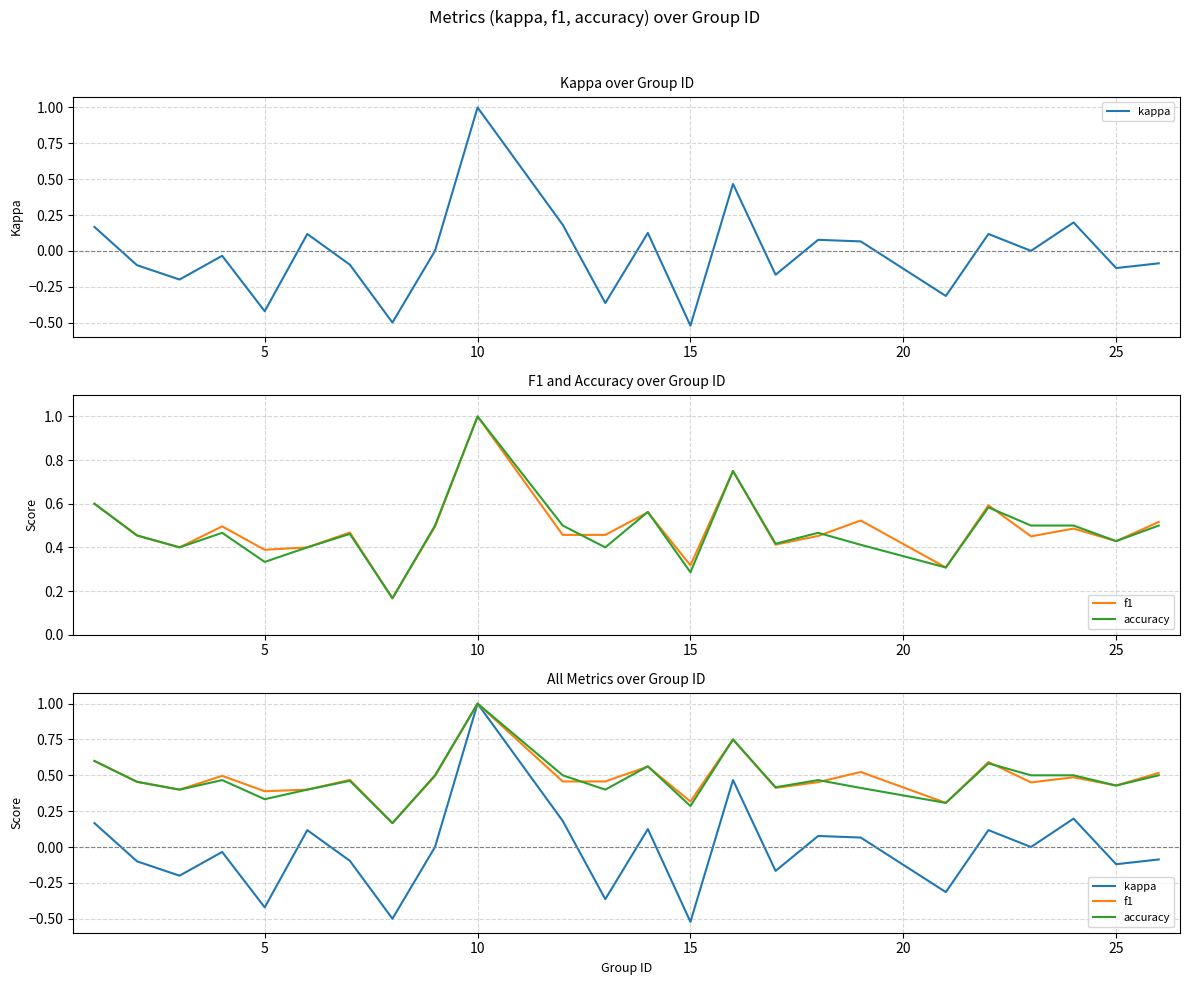

In kappa, how many points are lower than both neighbors (excluding endpoints)?

9